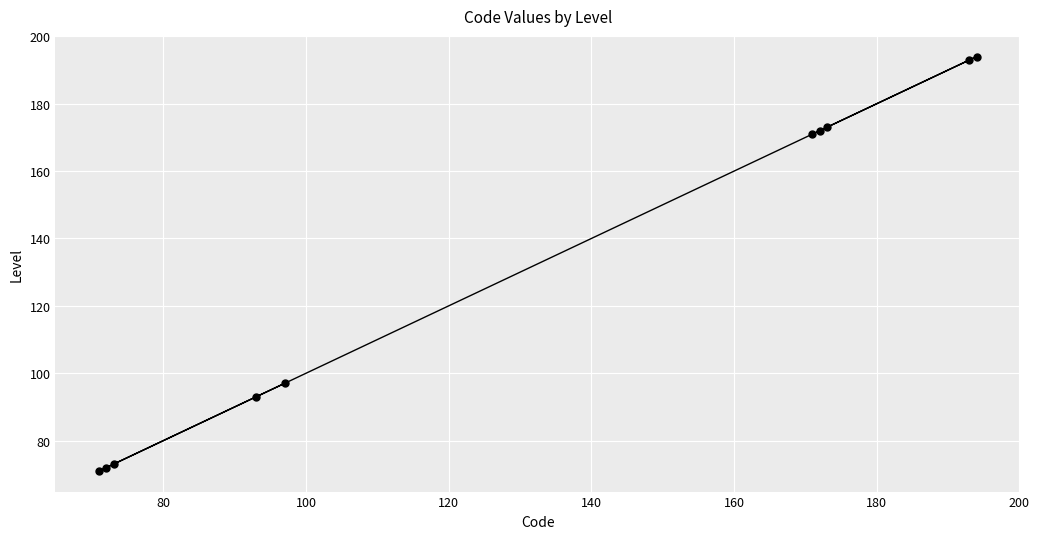

What is the greatest value displayed?

194